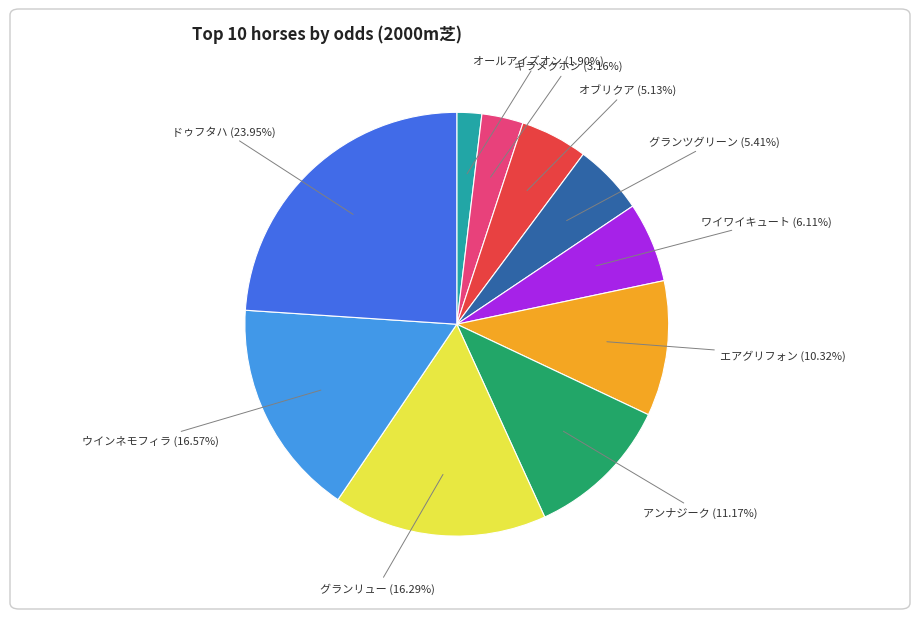

Is there a majority slice in this chart?

No